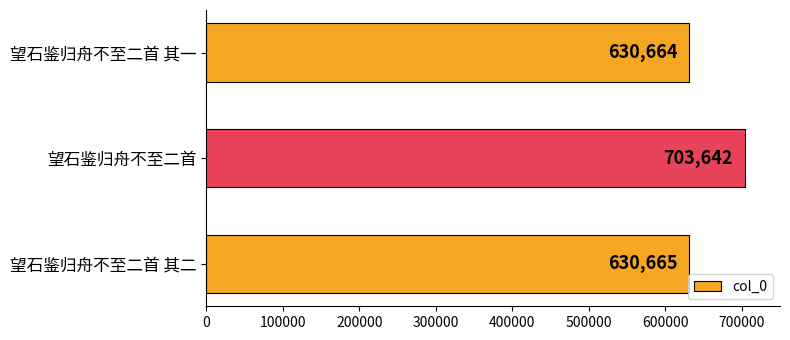

What is the minimum value shown in the chart?

630664